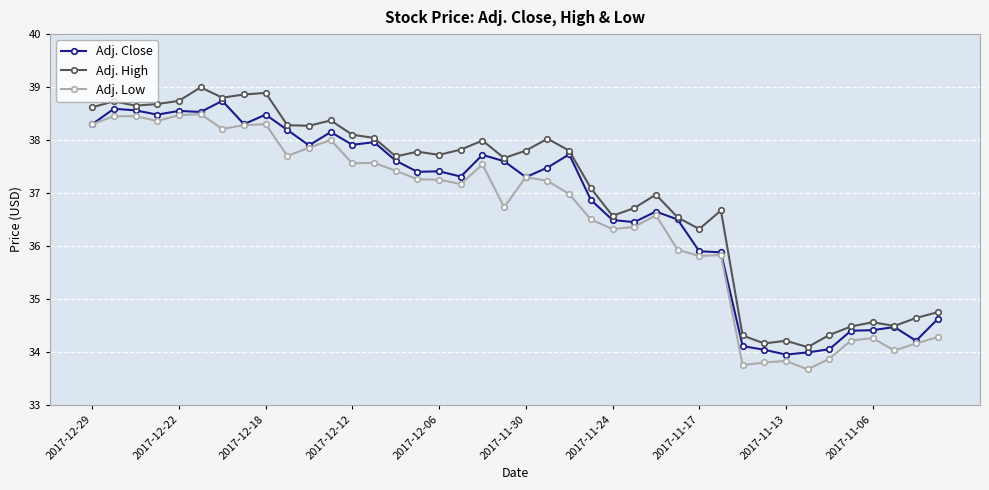

What is the maximum value for Adj. High?

39.0